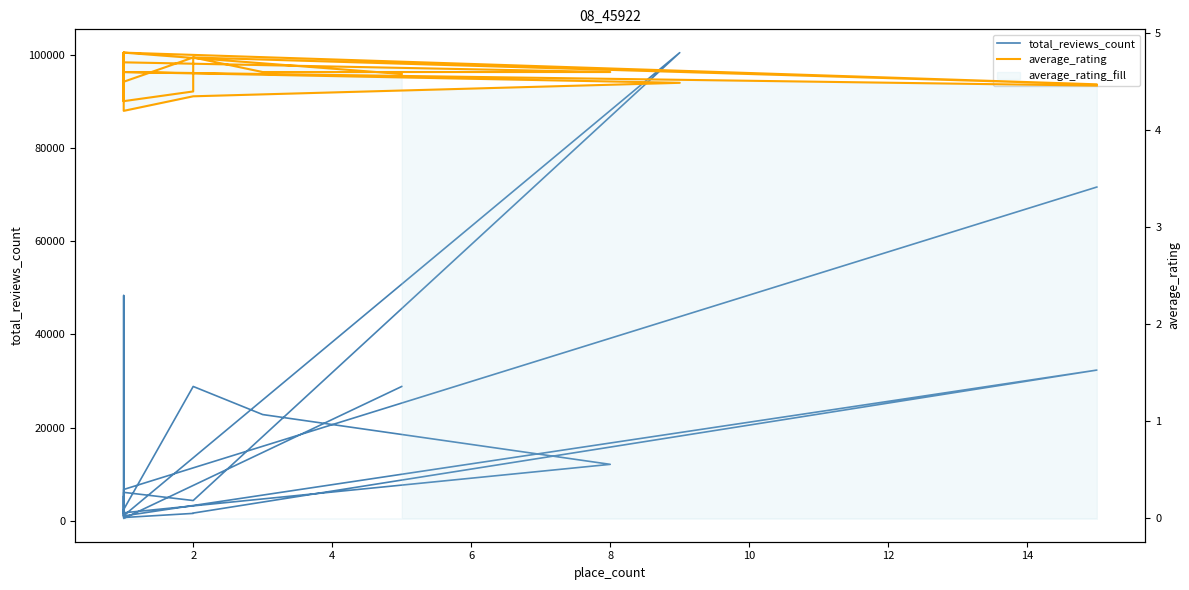

Is the value of average_rating at 8 greater than the value of total_reviews_count at 10?

No